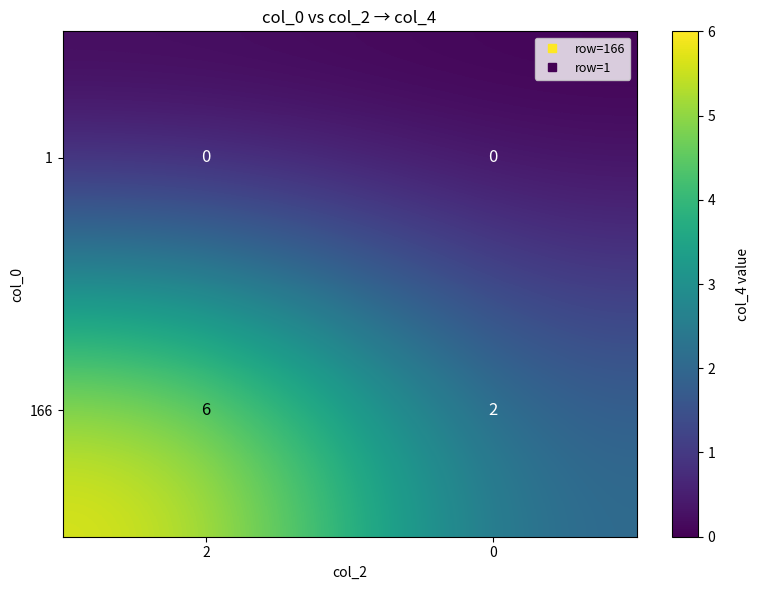

Is it true that 166 equals 10 at 2?

False